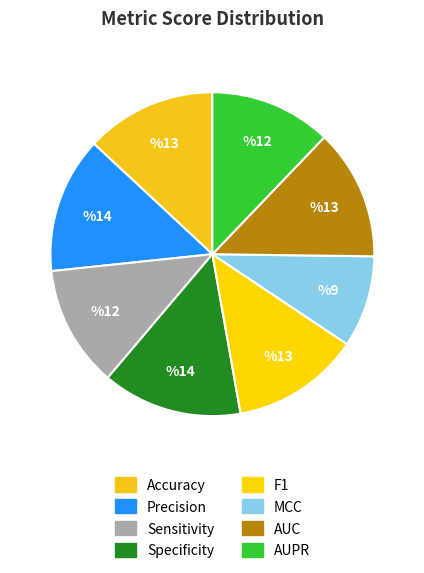

What percentage is the Specificity slice, to the nearest percent?

14%